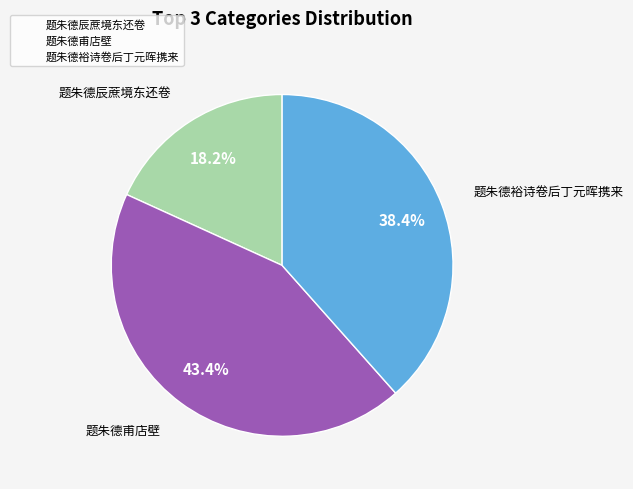

How many segments does this pie chart have?

3